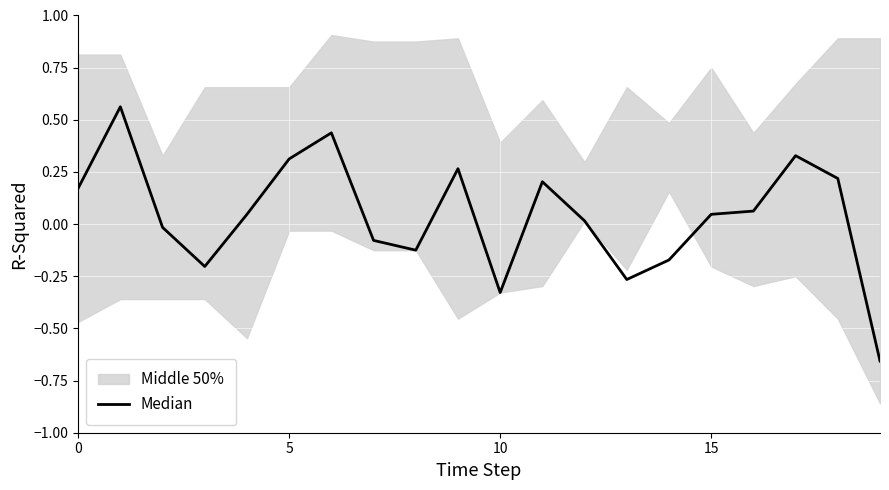

Is this an area chart (filled region under the line)?

No